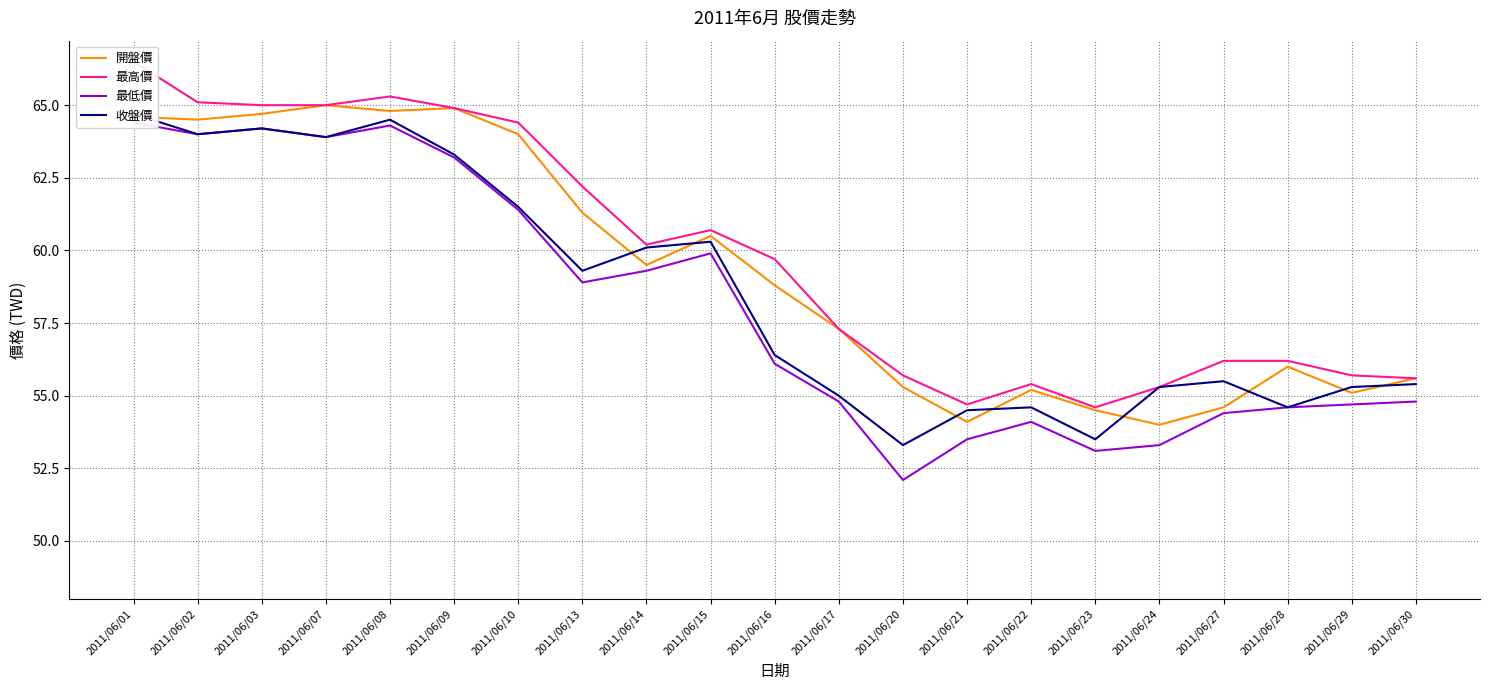

Which category has the highest value in the 開盤價 series?

2011/06/07